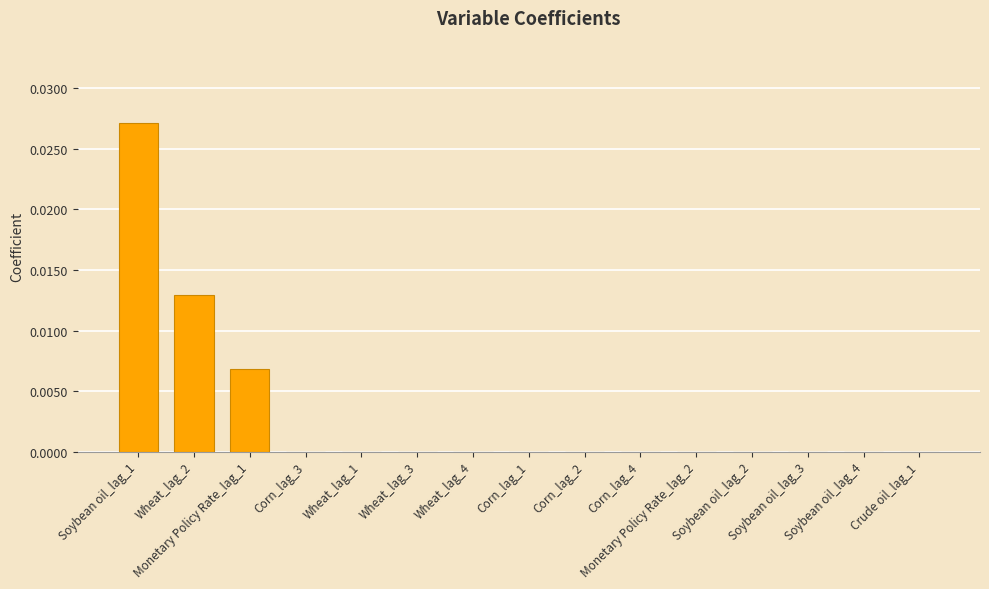

What position from the left is Crude oil_lag_1?

15